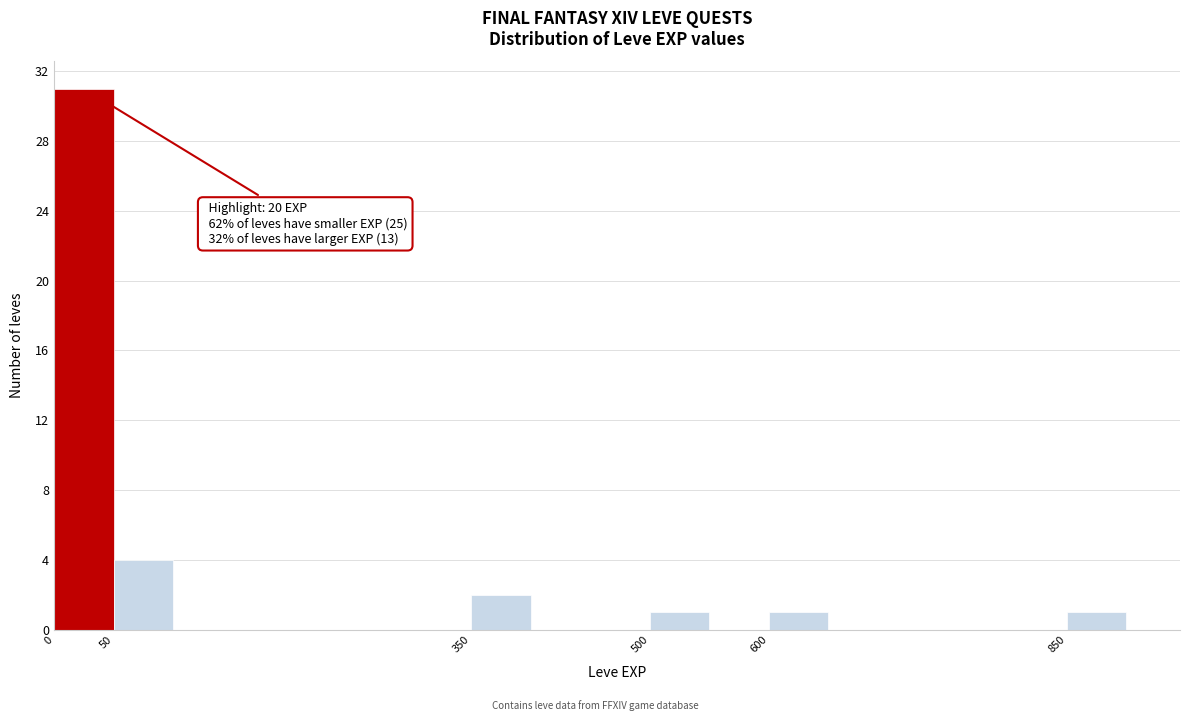

Which range on the x-axis has the tallest bar?

0 to 50